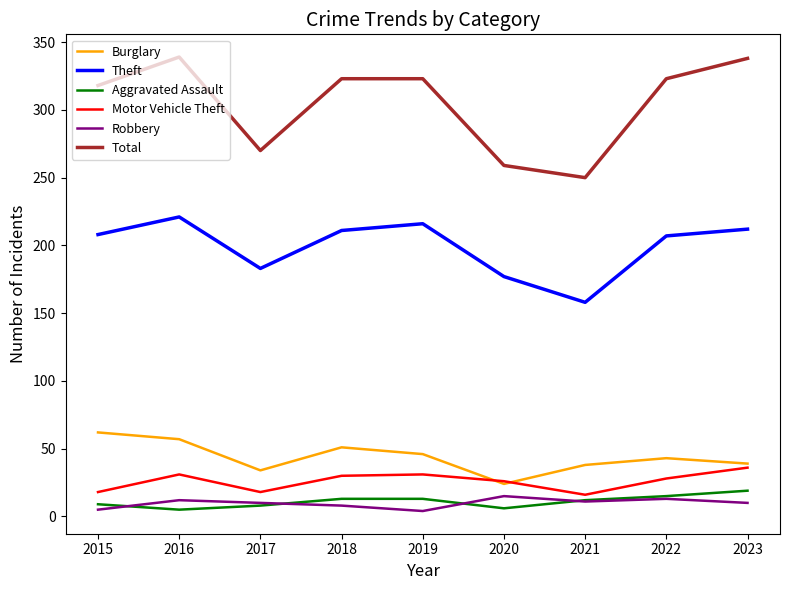

True or false: Burglary and Total cross at least once.

False